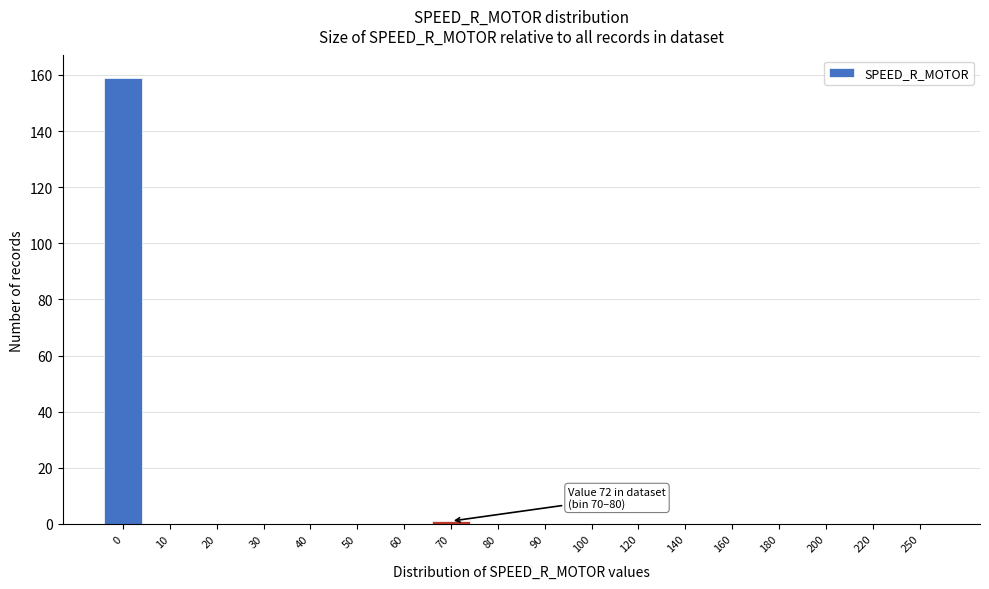

Reading left to right, extract all data points from this chart.

0=159	10=0	20=0	30=0	40=0	50=0	60=0	70=1	80=0	90=0	100=0	120=0	140=0	160=0	180=0	200=0	220=0	250=0